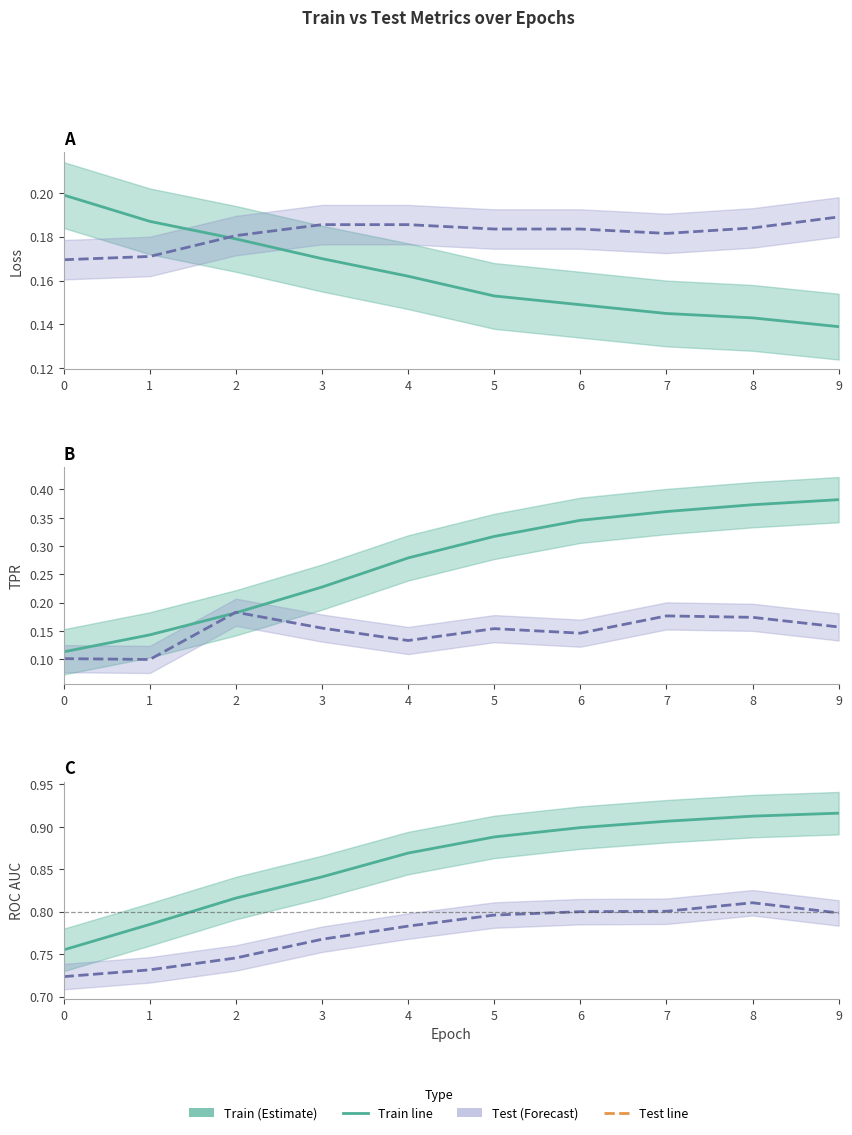

Which series ends up on top after the final intersection of testLoss and testTpr?

testLoss